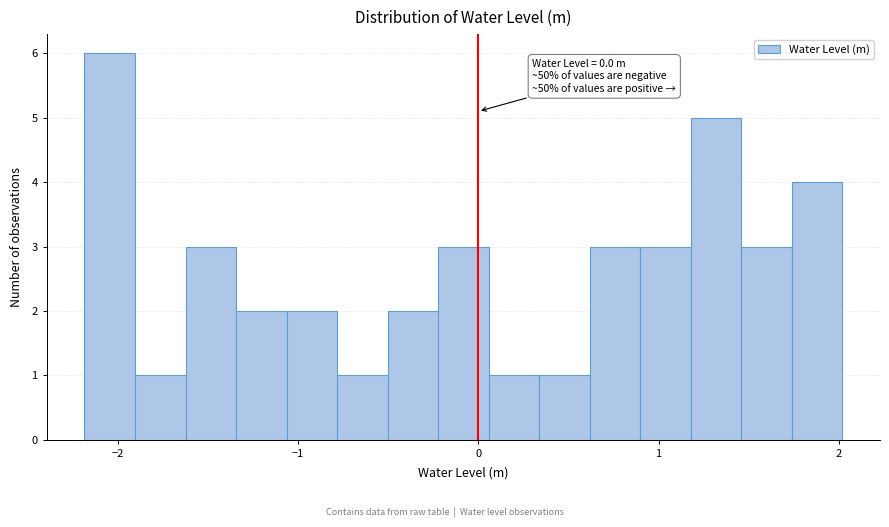

Read against the x-axis, roughly where is the centre of the tallest bar?

-2.0